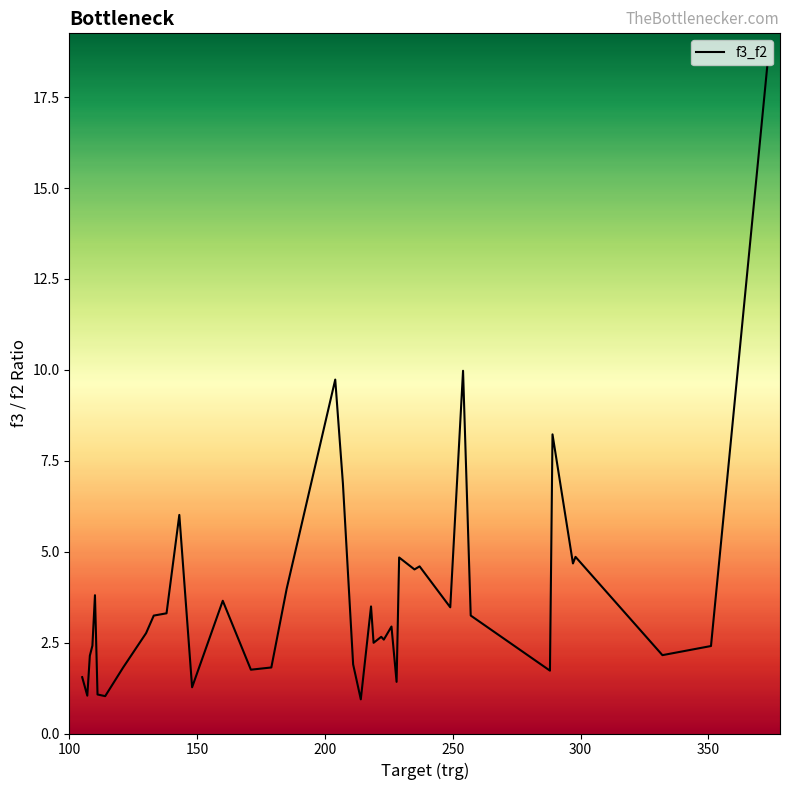

What is the difference between the maximum and minimum values?

17.4